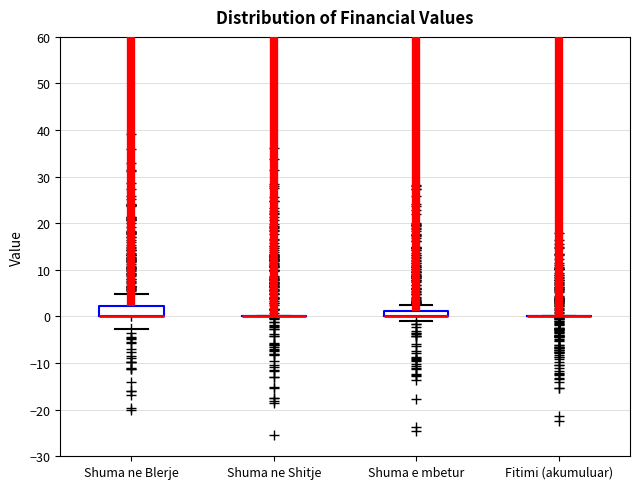

Comparing the boxes themselves (not the whiskers), which one is the tallest?

Shuma ne Blerje